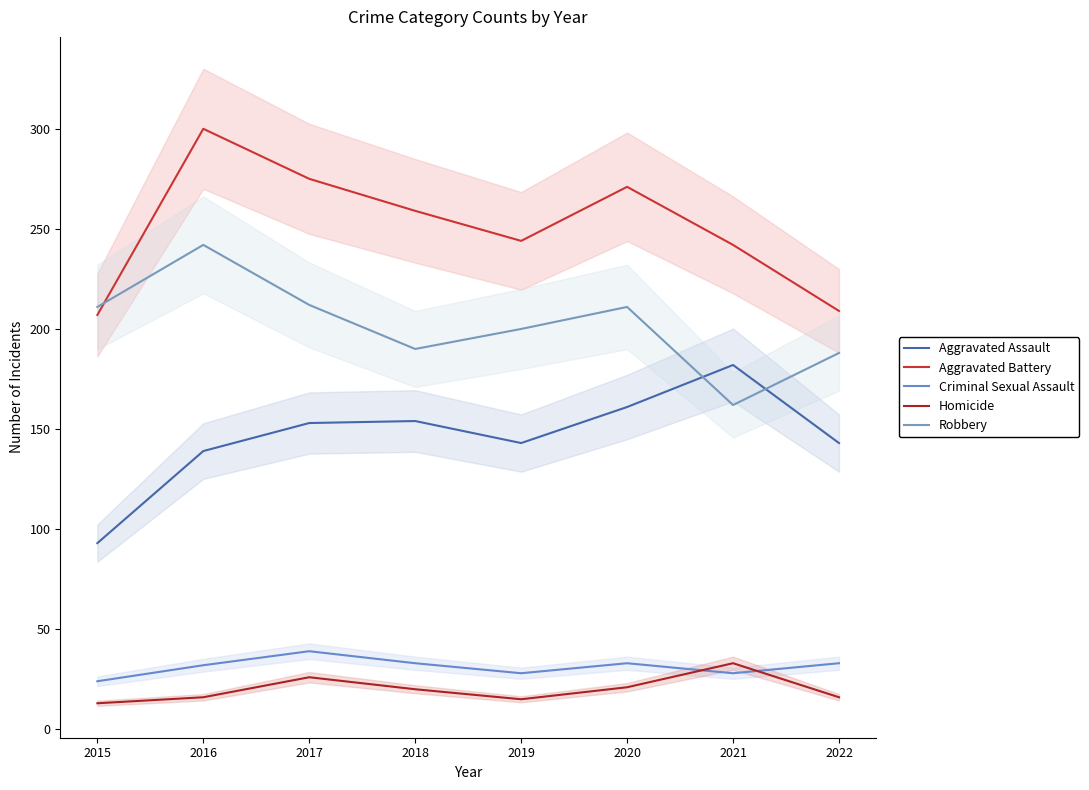

Which series has the widest spread of values?

Aggravated Battery